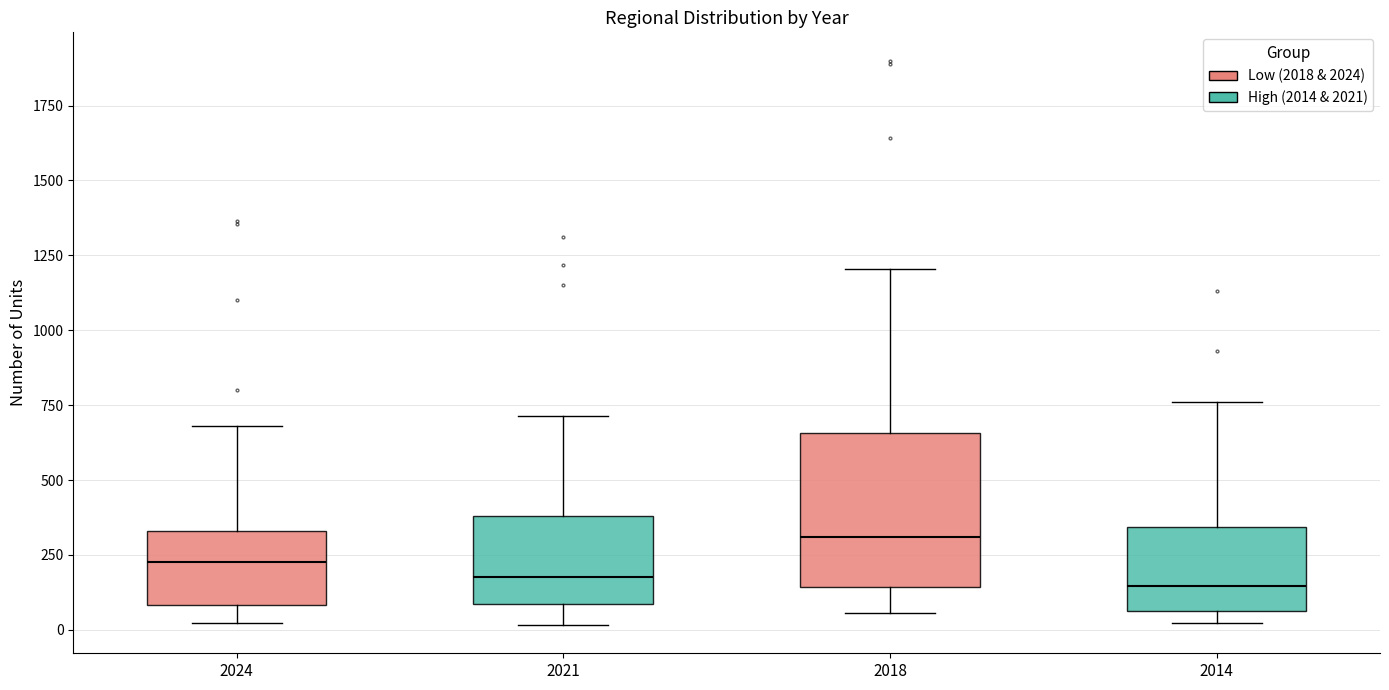

Reading left to right, read every box against the y-axis: the position of its median line, the range the box covers, and the ends of its whiskers. The values are not printed on the chart, so give them approximately, as read against the axis.

2024: median 250, box 100 to 350, whiskers 0 to 700
2021: median 200, box 100 to 400, whiskers 0 to 700
2018: median 300, box 150 to 650, whiskers 50 to 1200
2014: median 150, box 50 to 350, whiskers 0 to 750